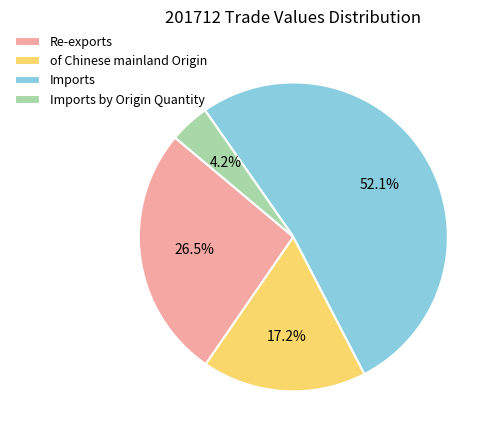

What is the total percentage of of Chinese mainland Origin and Imports?

69.3%